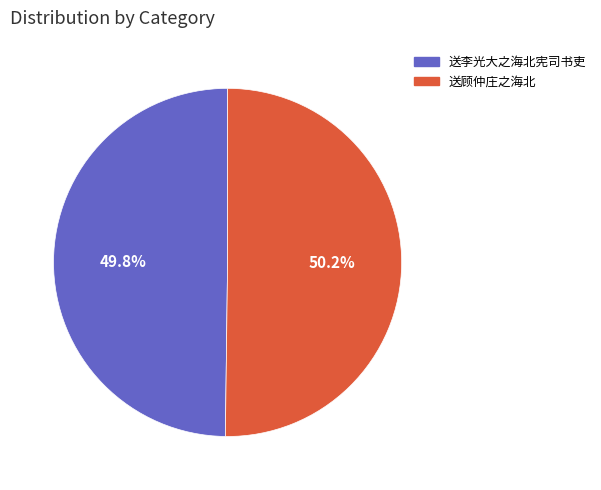

Do 送李光大之海北宪司书吏 and 送顾仲庄之海北 together represent more than half of the pie?

Yes